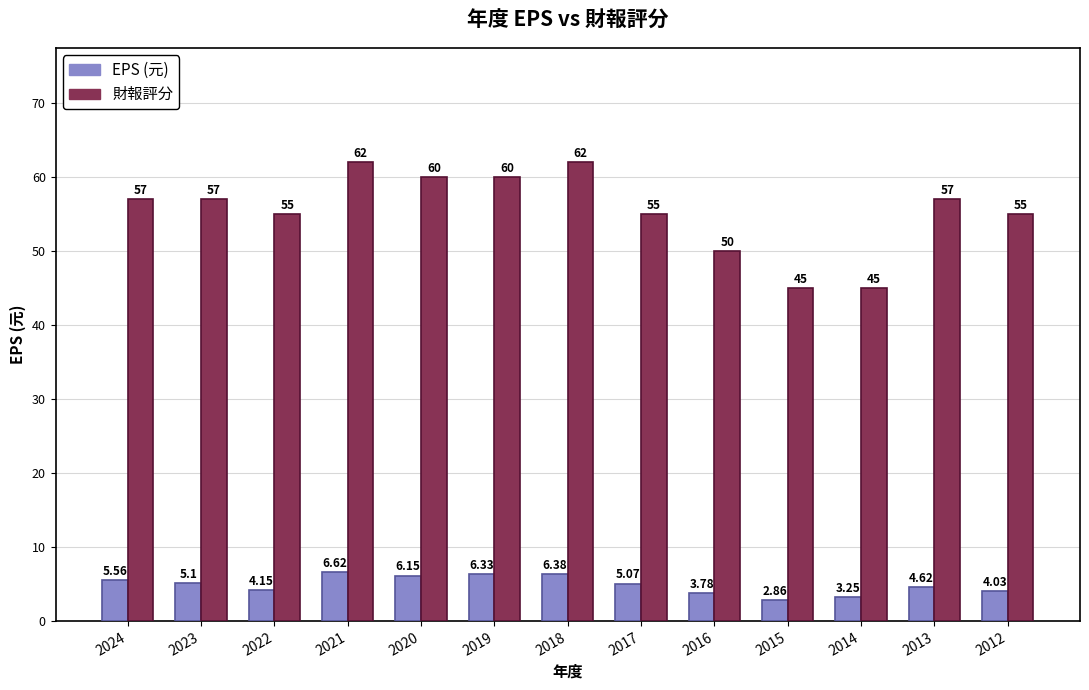

Is it true that 財報評分 equals 22.1 at 2018?

False